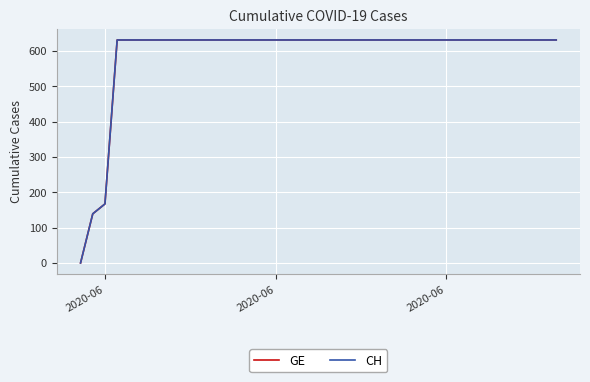

Where is GE nearest to the value 315?

2020-06